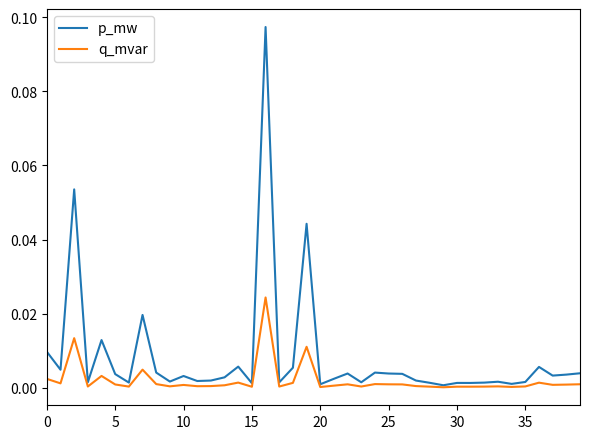

Which series has the largest total across all categories?

p_mw